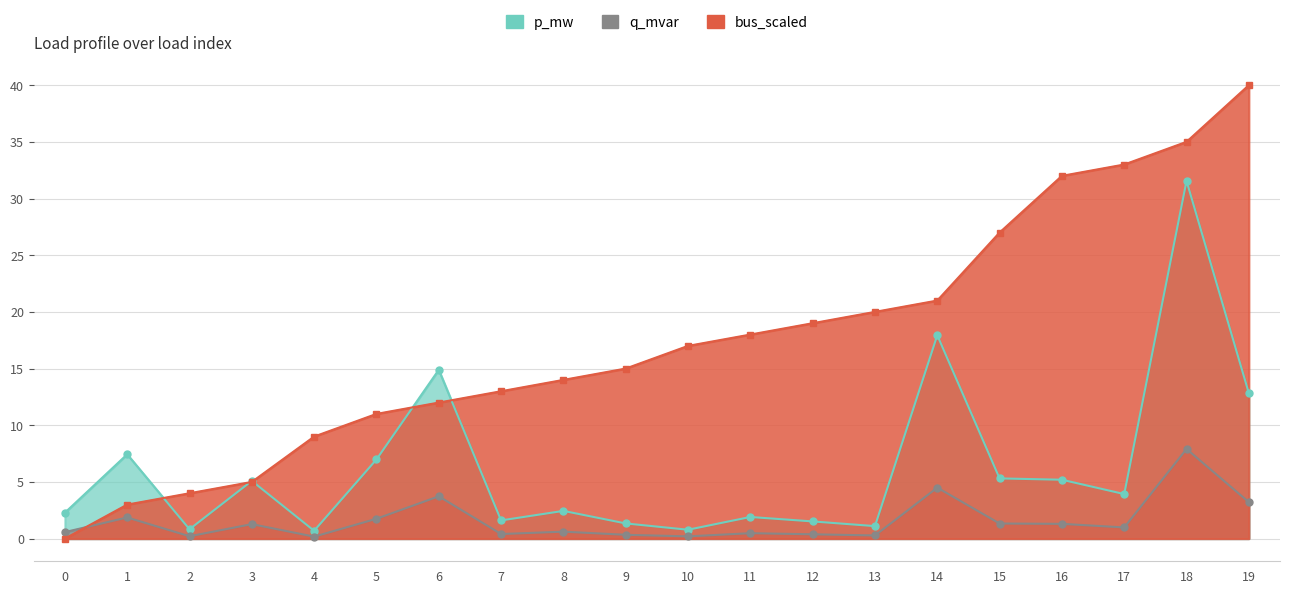

At which category is the sum across all series the highest?

18